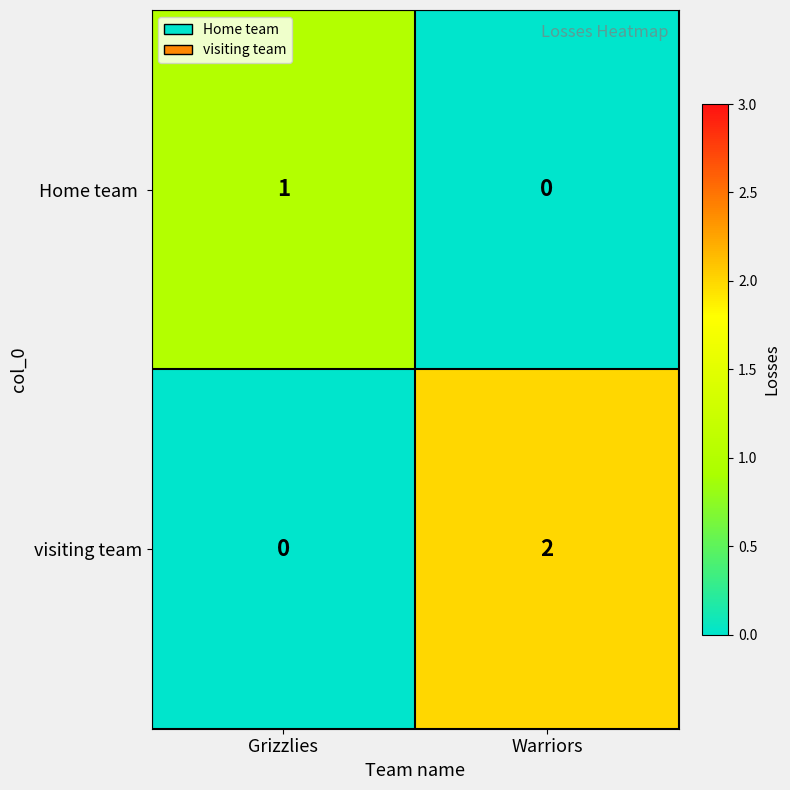

How many data points does each series have?

2